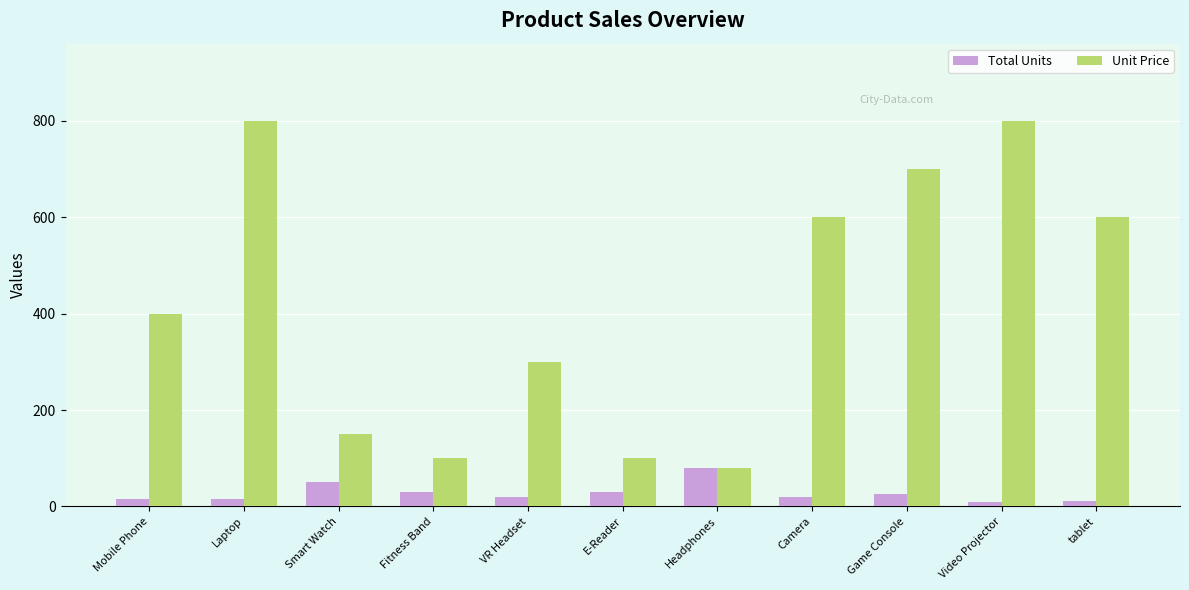

How many bars are there in each group?

2